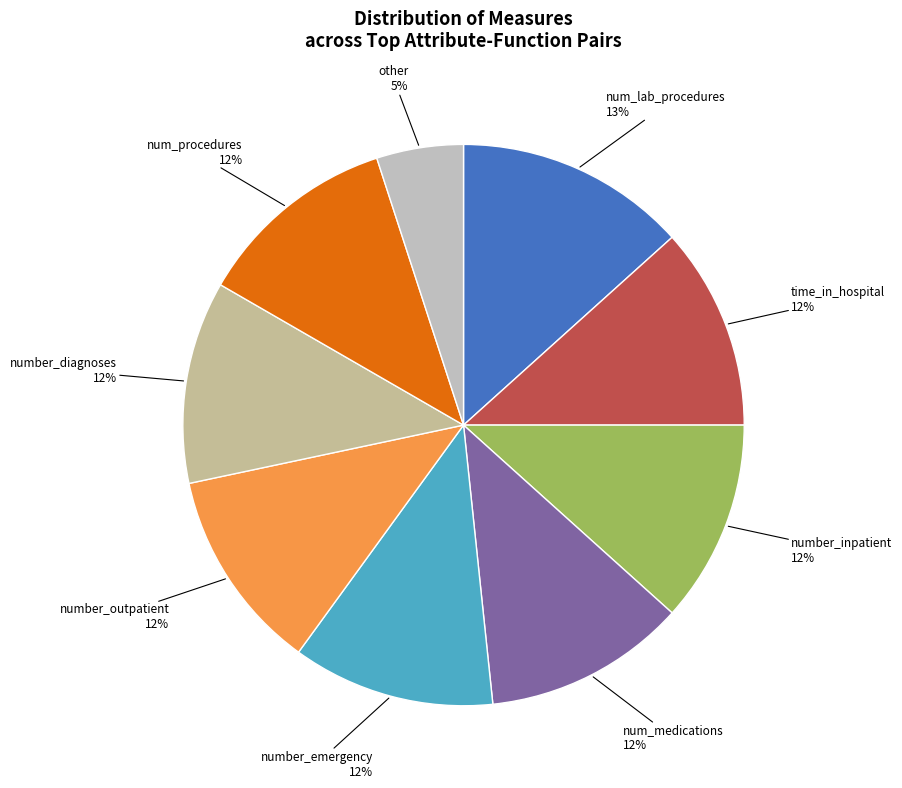

Count the number of slices in the pie.

9